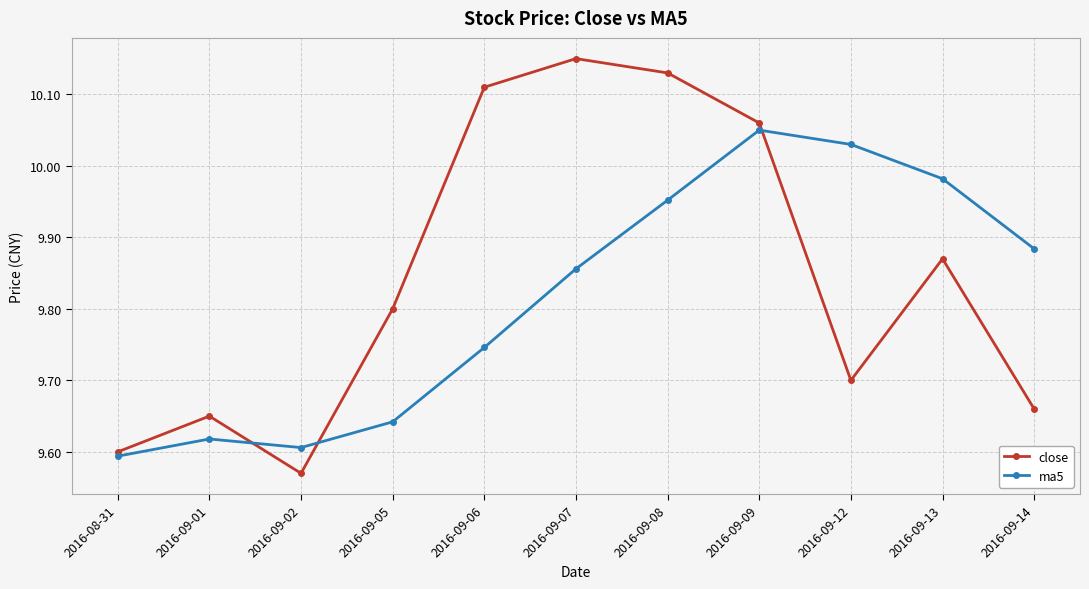

What is the total value across all series at 2016-09-08?

20.1